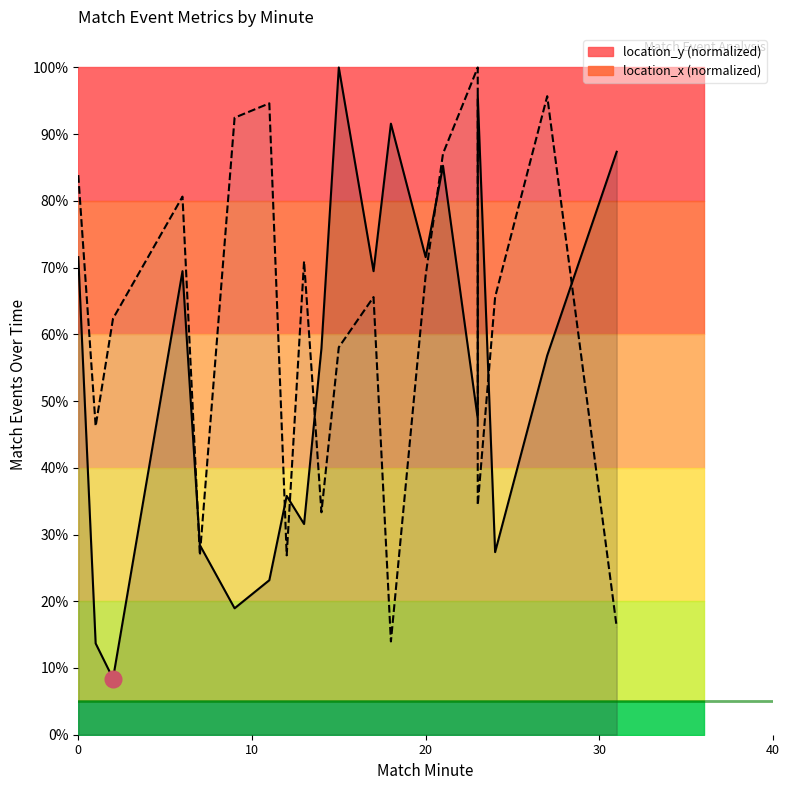

Rank the series at 10 from lowest to highest value.

location_y, location_x